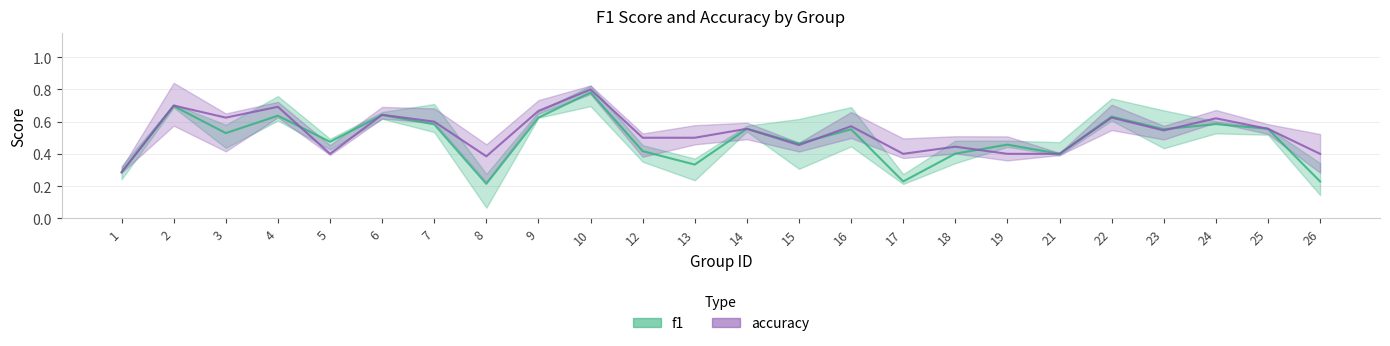

Reading left to right, list all the values displayed in this chart.

f1: 1=0.3	2=0.7	3=0.5	4=0.6	5=0.5	6=0.6	7=0.6	8=0.2	9=0.6	10=0.8	12=0.4	13=0.3	14=0.6	15=0.5	16=0.6	17=0.2	18=0.4	19=0.5	21=0.4	22=0.6	23=0.6	24=0.6	25=0.6	26=0.2
accuracy: 1=0.3	2=0.7	3=0.6	4=0.7	5=0.4	6=0.6	7=0.6	8=0.4	9=0.7	10=0.8	12=0.5	13=0.5	14=0.6	15=0.5	16=0.6	17=0.4	18=0.4	19=0.4	21=0.4	22=0.6	23=0.5	24=0.6	25=0.6	26=0.4